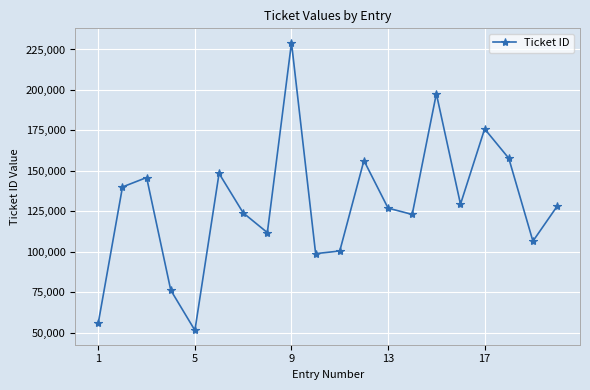

Reading left to right, list all the values displayed in this chart.

56275	140108	145934	76356	51570	148459	124097	111927	229174	98927	100560	156424	127050	123134	197697	129456	175953	157818	106622	128137